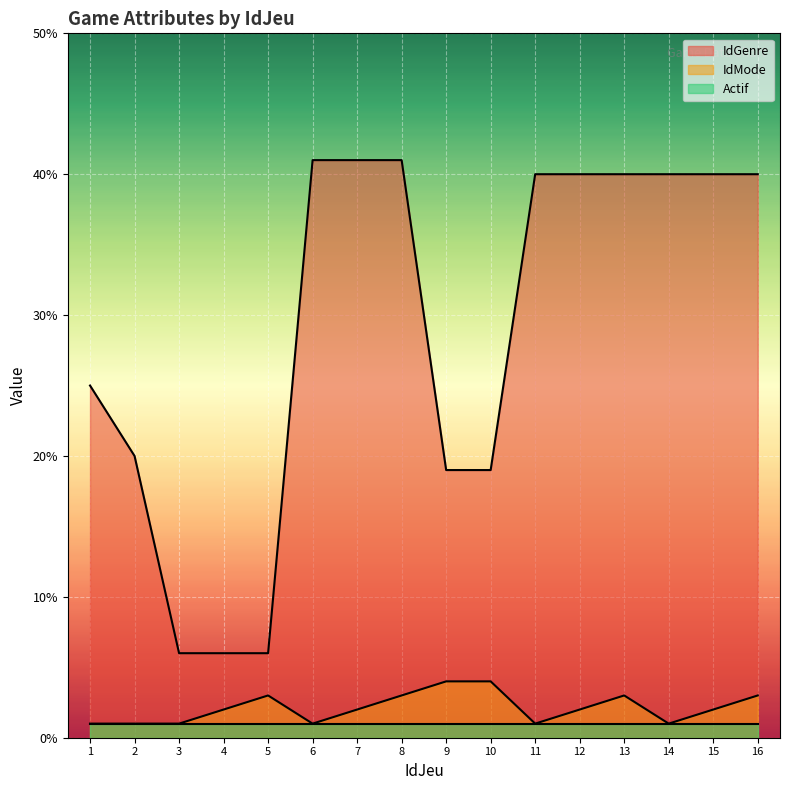

What are all the series names shown in the legend?

IdGenre, IdMode, Actif